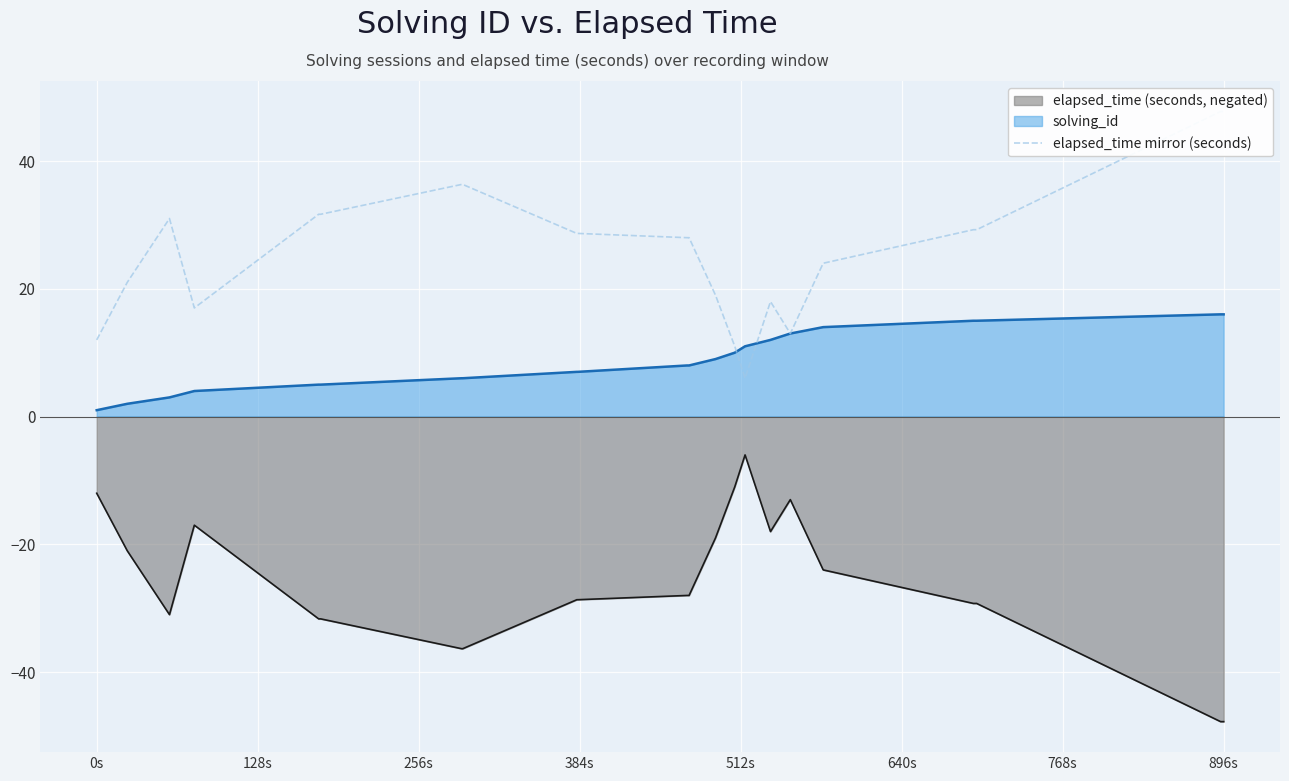

True or false: elapsed_time (seconds, negated) and solving_id cross at least once.

False